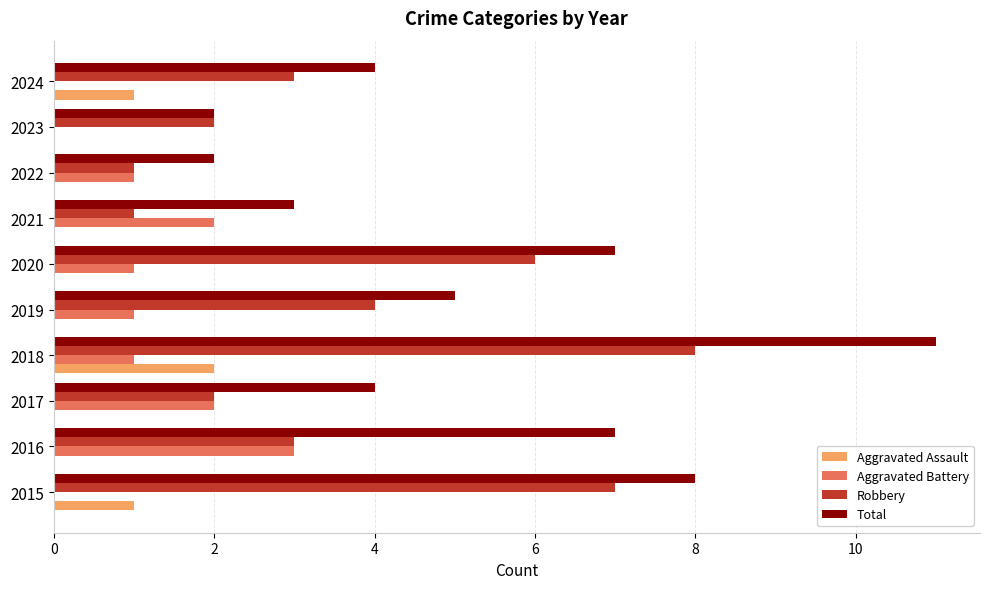

What is the highest value of the Aggravated Battery series?

3